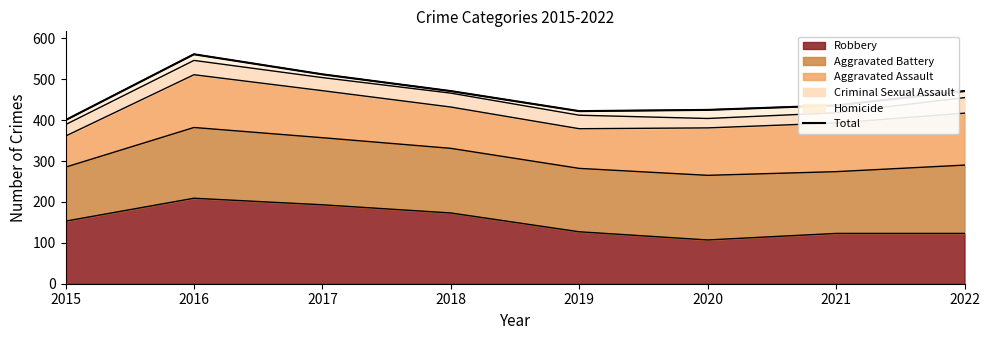

At which category does the data reach its first local valley?

2019